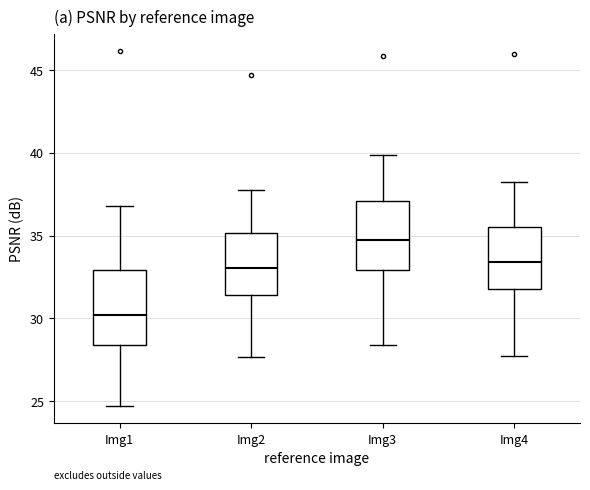

Where is the lower edge of the box for Img3 on the y-axis? The values are not printed on the chart, so give them approximately, as read against the axis.

33.0